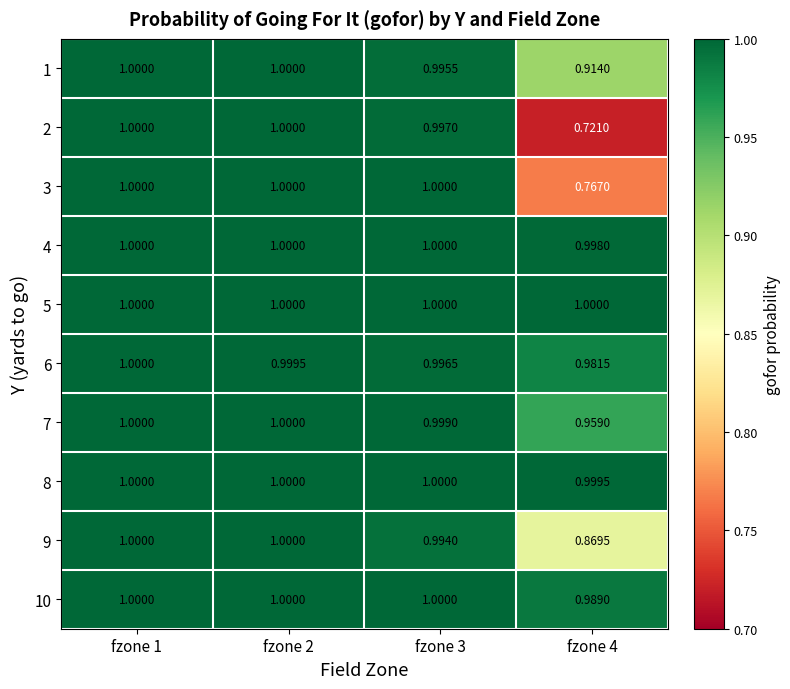

At how many categories does at least one series exceed 0?

4